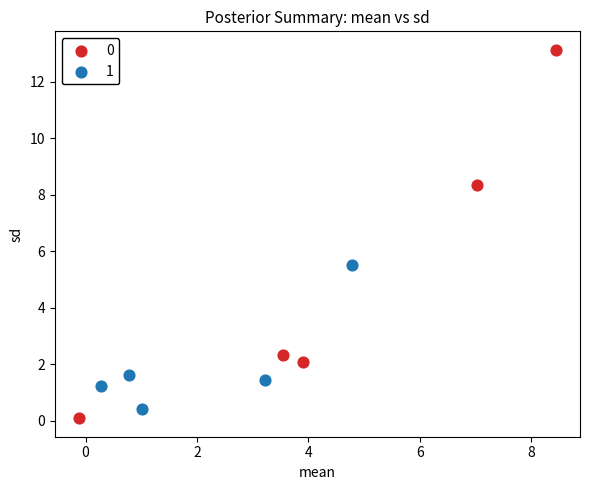

Which series has the widest spread of Y values?

0